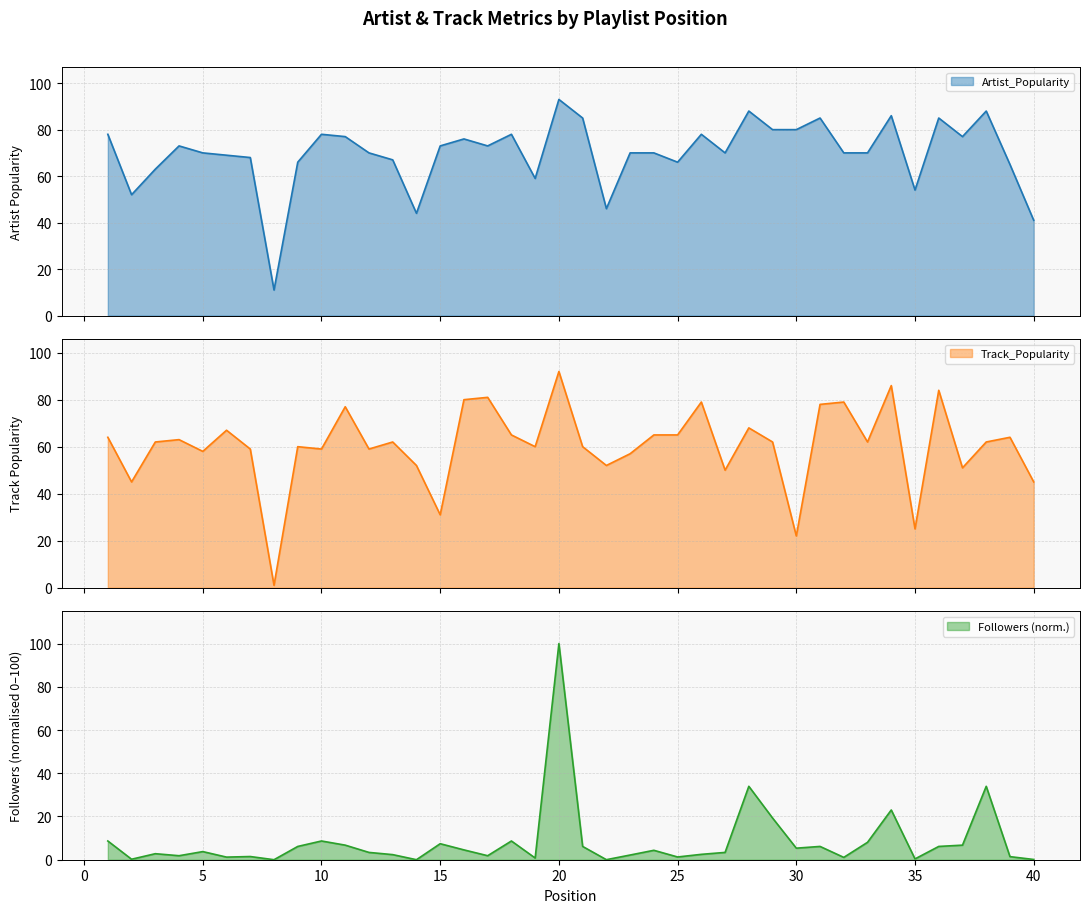

Reading left to right, list all the values displayed in this chart.

Artist_Popularity: 1=78.0	2=52.0	3=63.0	4=73.0	5=70.0	6=69.0	7=68.0	8=11.0	9=66.0	10=78.0	11=77.0	12=70.0	13=67.0	14=44.0	15=73.0	16=76.0	17=73.0	18=78.0	19=59.0	20=93.0	21=85.0	22=46.0	23=70.0	24=70.0	25=66.0	26=78.0	27=70.0	28=88.0	29=80.0	30=80.0	31=85.0	32=70.0	33=70.0	34=86.0	35=54.0	36=85.0	37=77.0	38=88.0	39=65.0	40=41.0
Track_Popularity: 1=64.0	2=45.0	3=62.0	4=63.0	5=58.0	6=67.0	7=59.0	8=1.0	9=60.0	10=59.0	11=77.0	12=59.0	13=62.0	14=52.0	15=31.0	16=80.0	17=81.0	18=65.0	19=60.0	20=92.0	21=60.0	22=52.0	23=57.0	24=65.0	25=65.0	26=79.0	27=50.0	28=68.0	29=62.0	30=22.0	31=78.0	32=79.0	33=62.0	34=86.0	35=25.0	36=84.0	37=51.0	38=62.0	39=64.0	40=45.0
Followers: 1=8.7	2=0.2	3=2.8	4=1.9	5=3.8	6=1.2	7=1.5	8=0.0	9=6.1	10=8.7	11=6.7	12=3.4	13=2.4	14=0.0	15=7.4	16=4.6	17=1.9	18=8.7	19=0.8	20=100.0	21=6.2	22=0.0	23=2.2	24=4.4	25=1.3	26=2.5	27=3.4	28=34.0	29=19.3	30=5.3	31=6.2	32=1.1	33=8.1	34=23.0	35=0.4	36=6.2	37=6.7	38=34.0	39=1.4	40=0.1